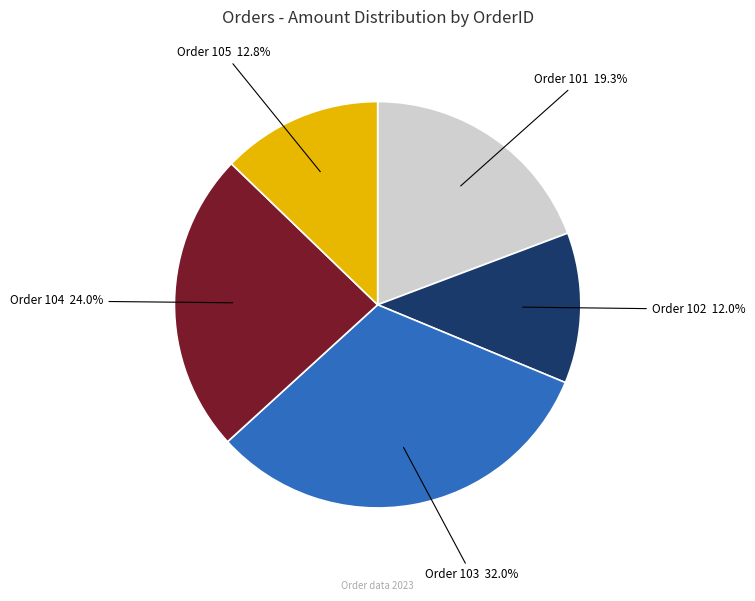

How many segments does this pie chart have?

5